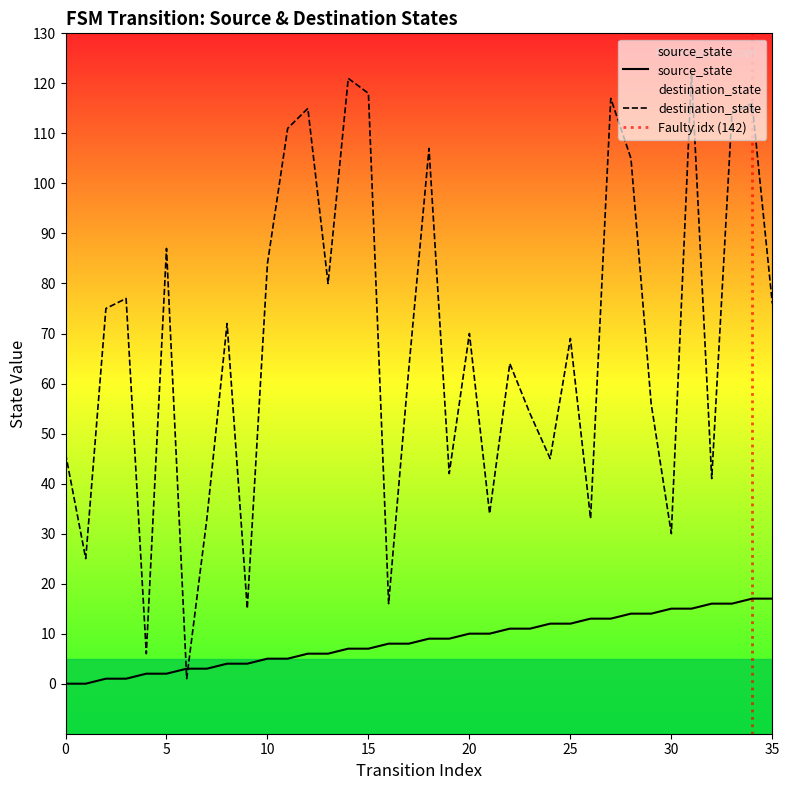

Where is source_state nearest to the value 8?

16